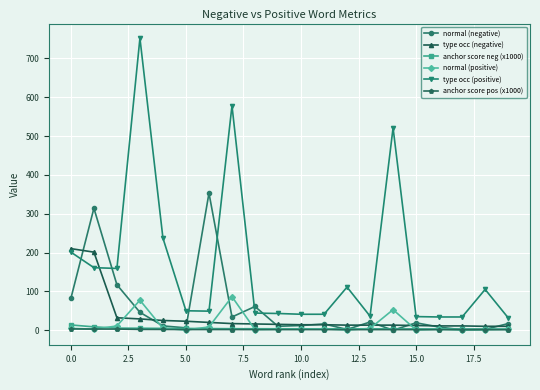

At how many categories does at least one series exceed 677?

1